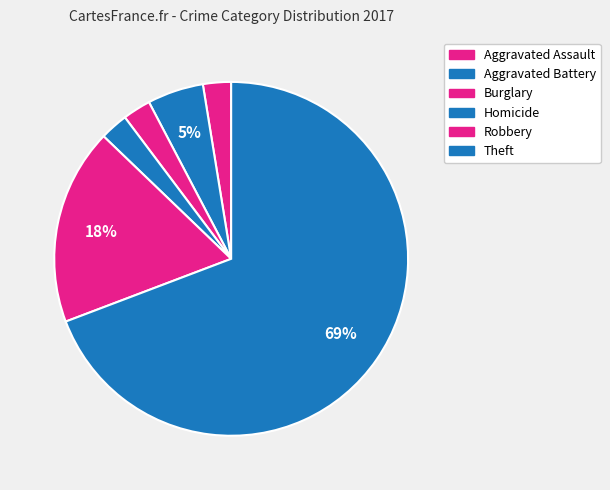

Count the number of slices in the pie.

6